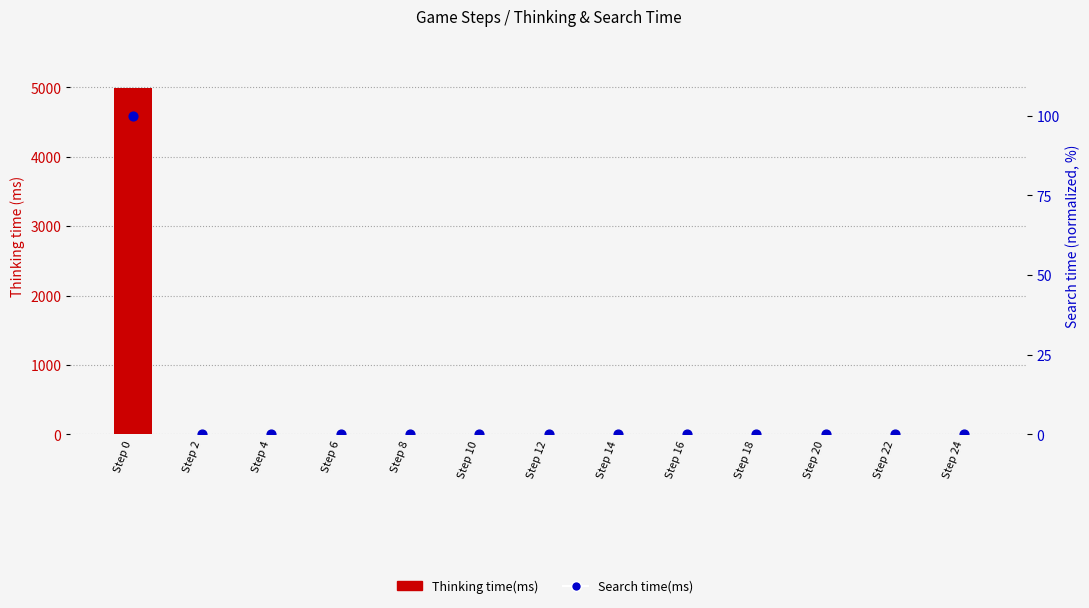

What are all the series names shown in the legend?

Thinking time(ms), Search time(ms)